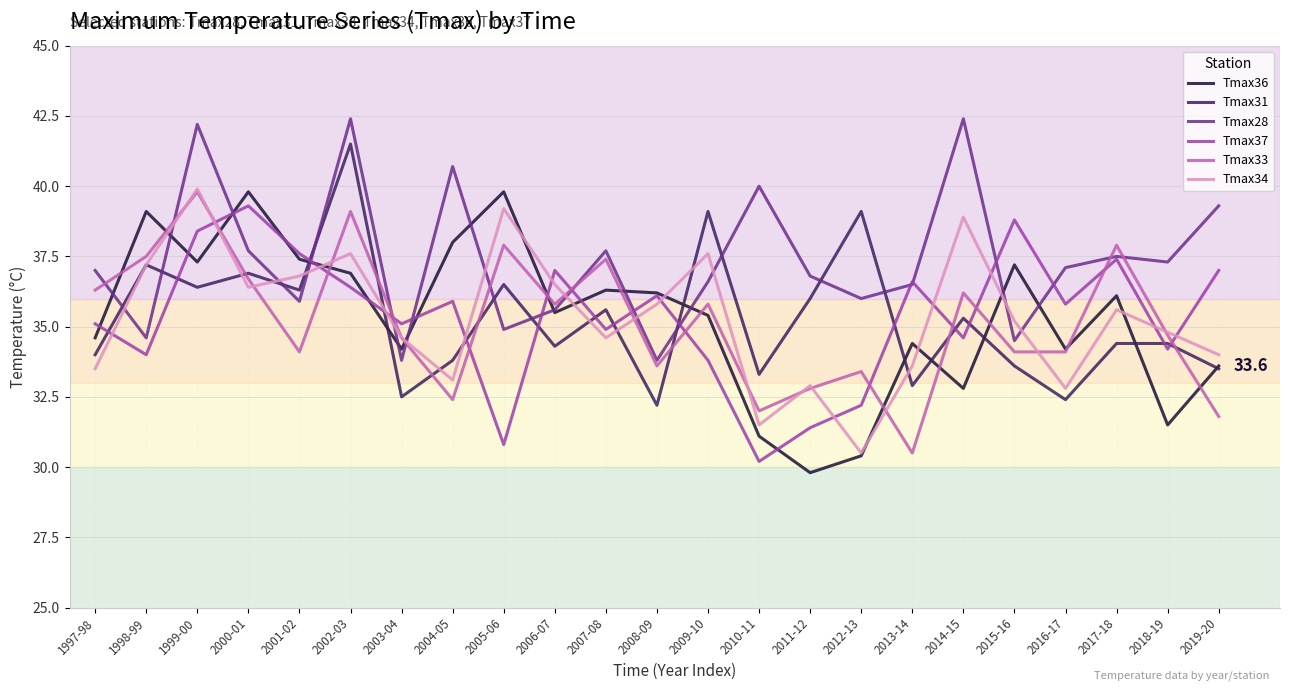

The value of Tmax28 at 2011-12 is 61.7. True or false?

False